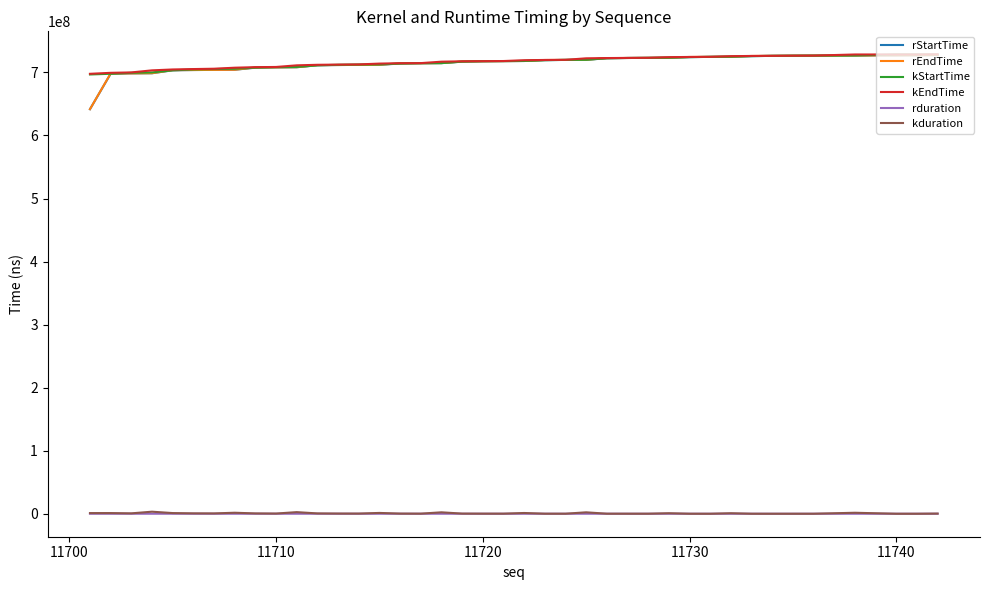

What is the highest value of the rStartTime series?

727503303